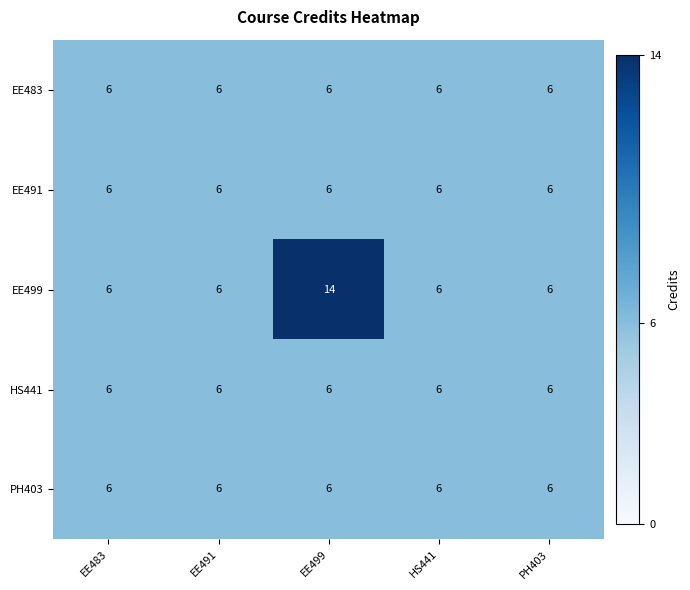

Reading left to right, extract all data points from this chart.

EE483: 6	6	6	6	6
EE491: 6	6	6	6	6
EE499: 6	6	14	6	6
HS441: 6	6	6	6	6
PH403: 6	6	6	6	6